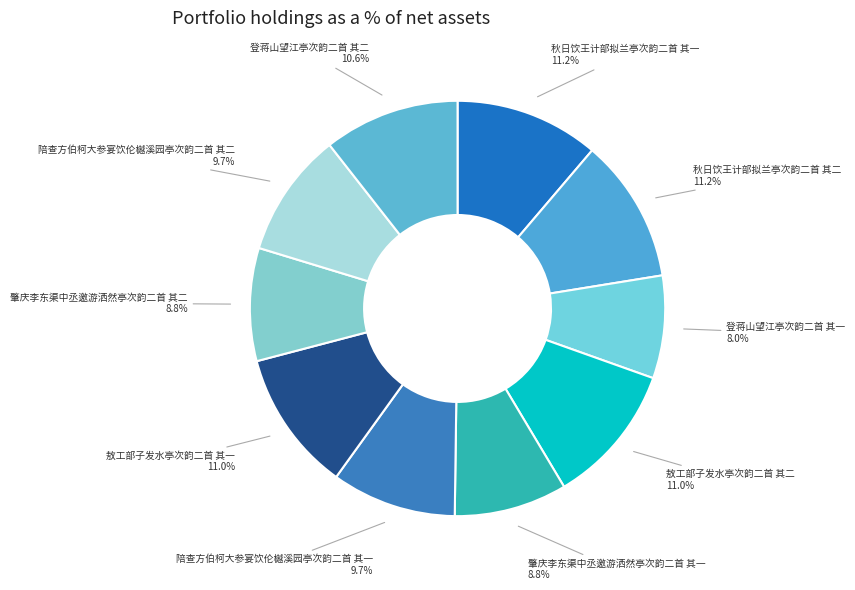

How many segments does this pie chart have?

10